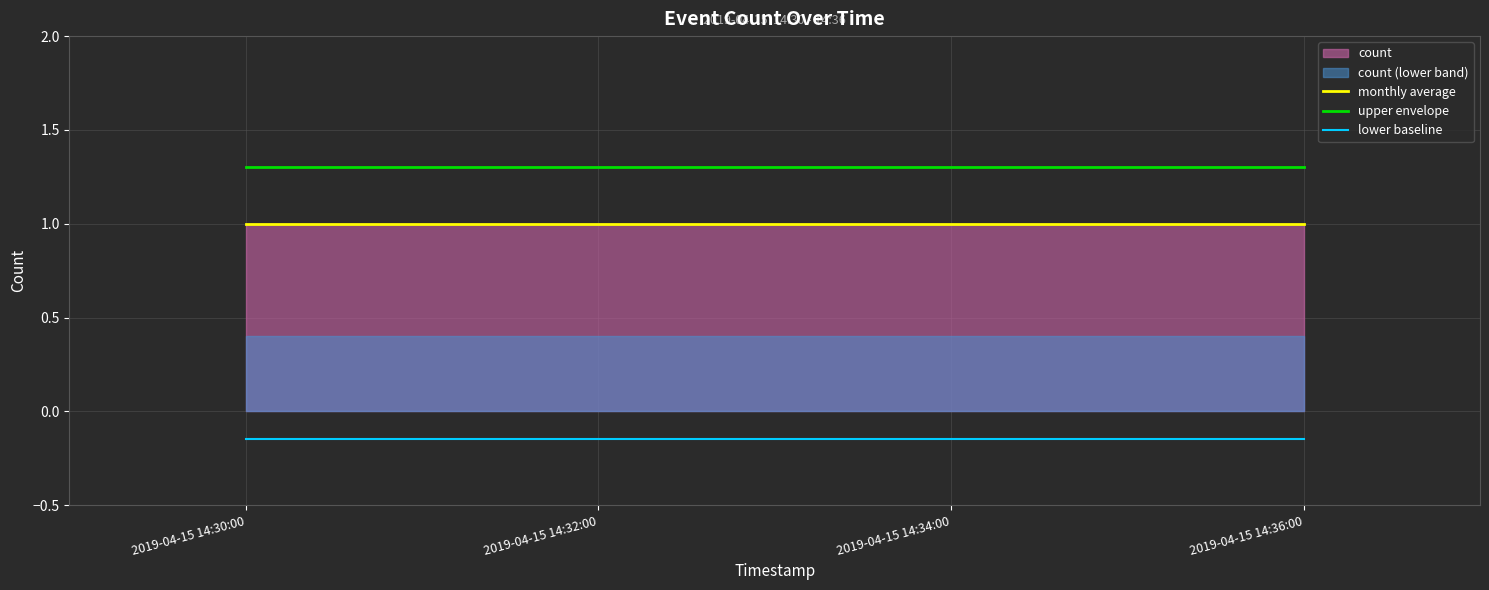

What is the spread (max minus min) of values at 2019-04-15 14:34:00?

1.4